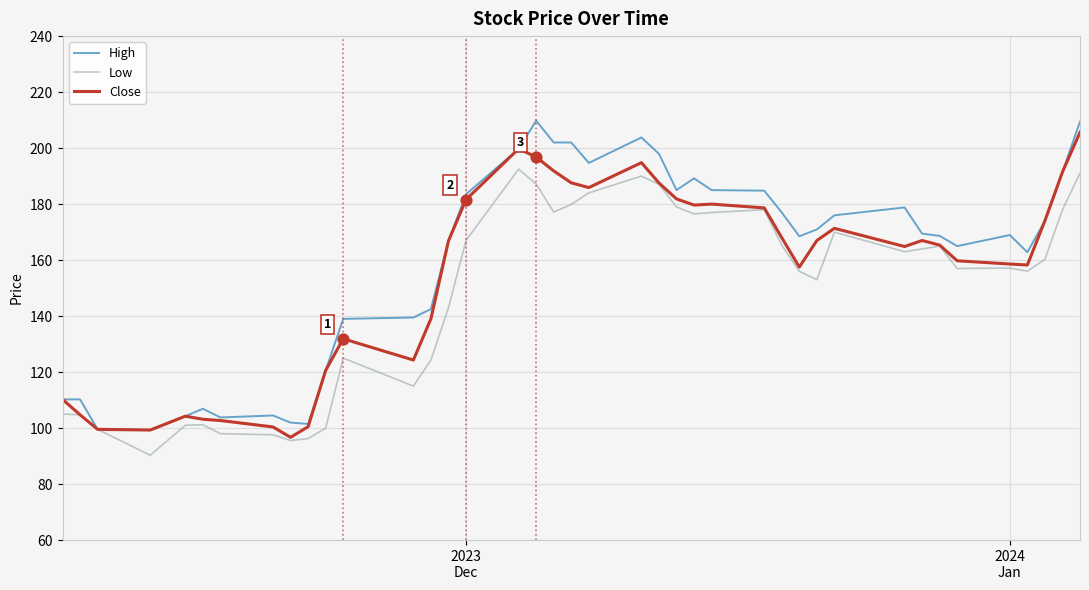

Which series has the largest total across all categories?

High